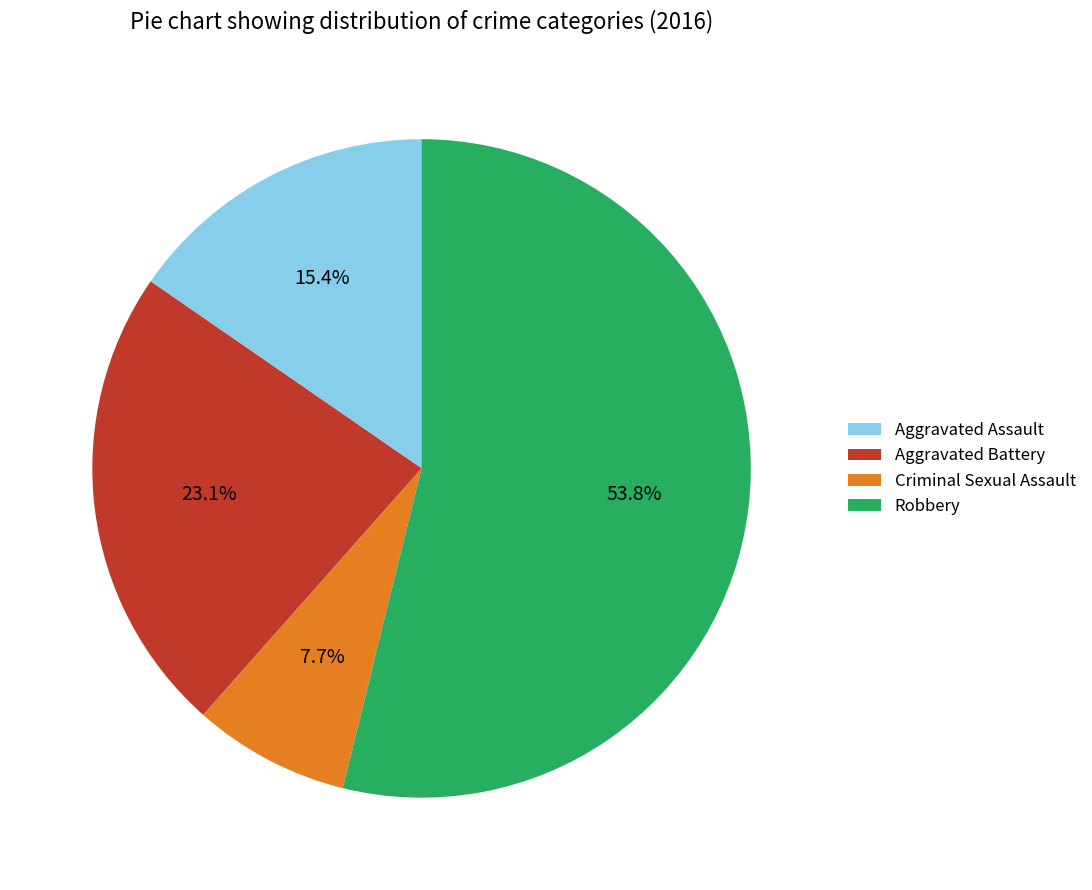

To the nearest percent, what portion does Robbery represent?

54%